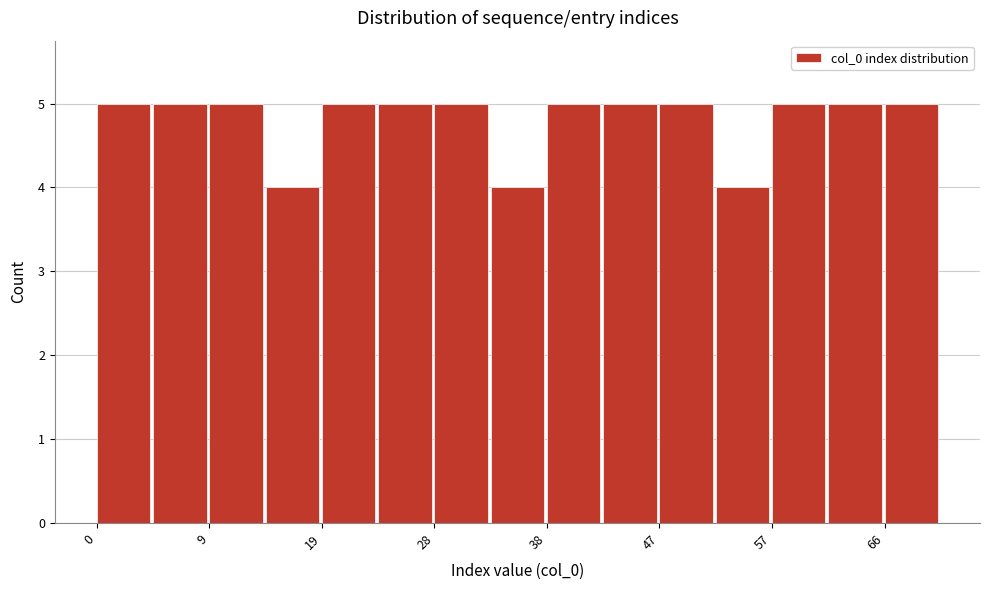

What is the height of the bar covering 14 to 19 on the x-axis? Neither the bar edges nor the heights are printed on the chart, so give them approximately, as read against the axes.

4